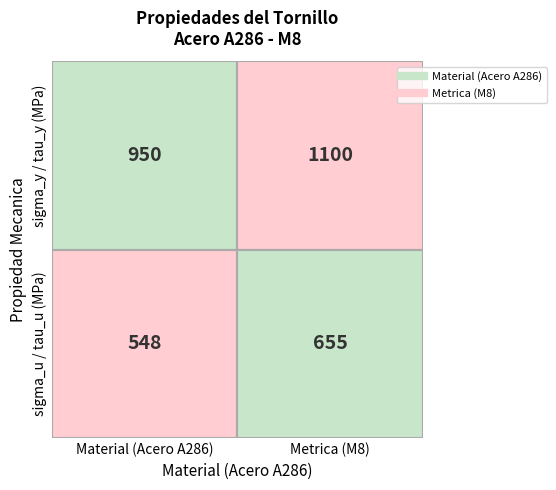

Count the number of categories in the chart.

2